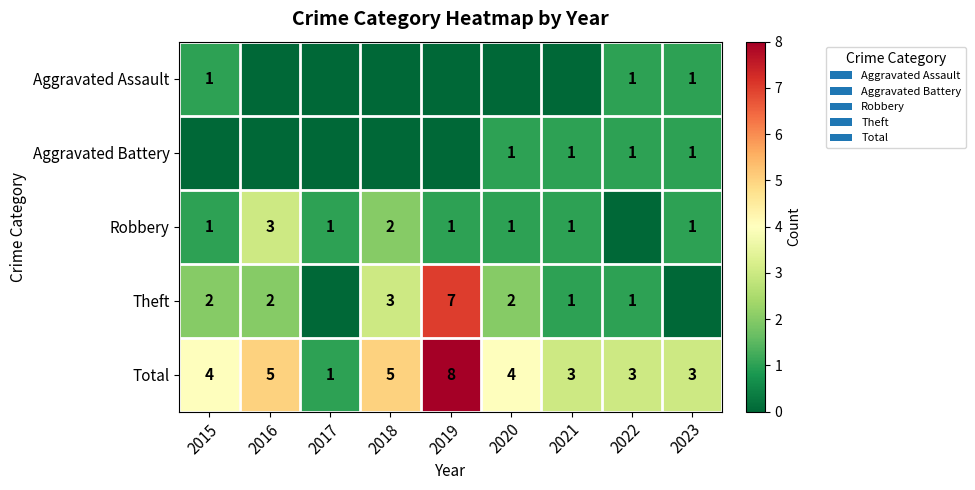

What is the total value across all series at 2015?

8